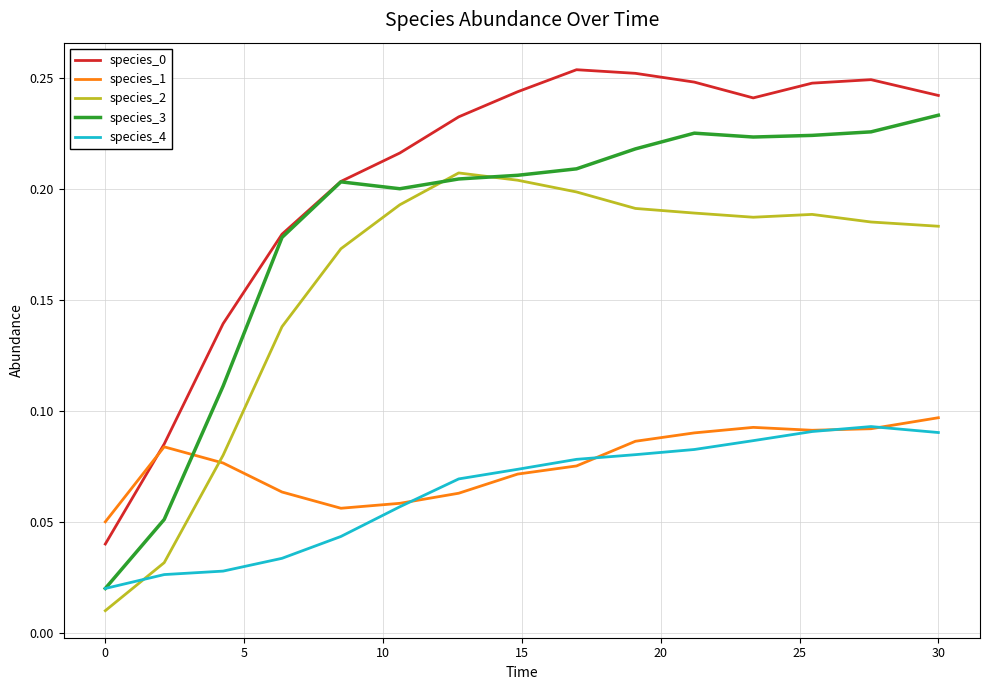

How many times do species_2 and species_1 cross each other?

1